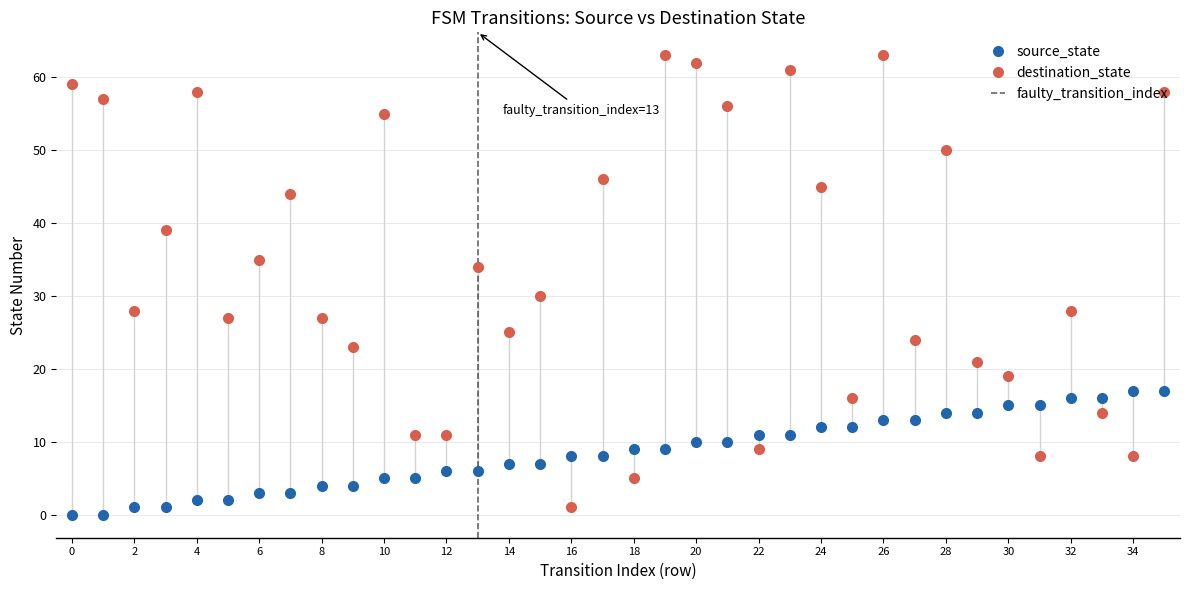

What is the lowest value of the destination_state series?

1